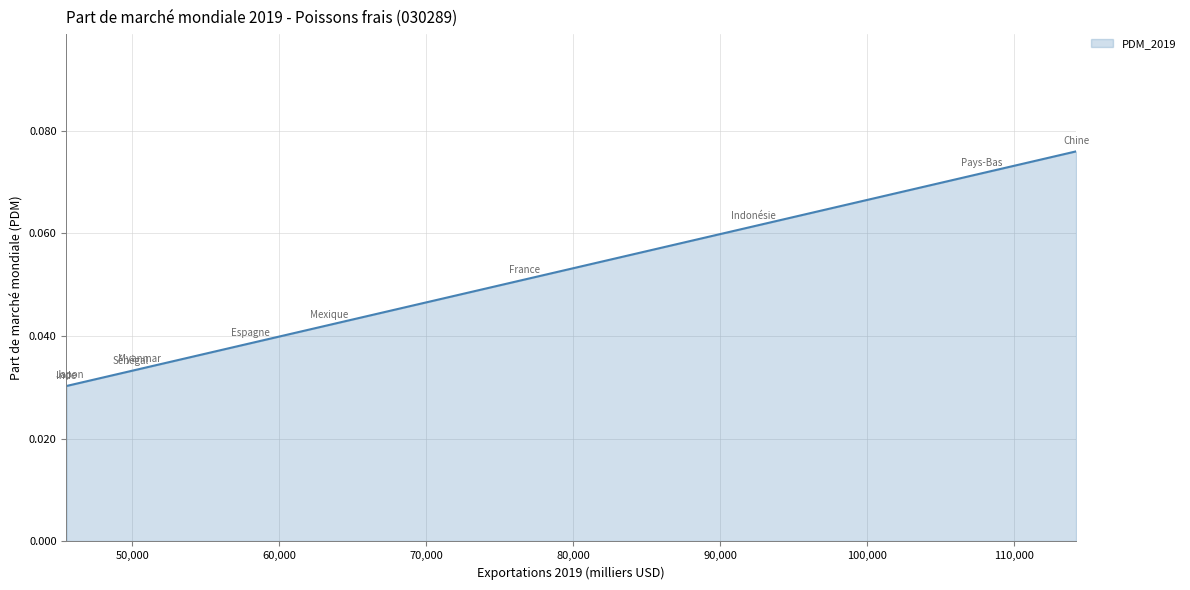

What is the maximum value shown in the chart?

0.1